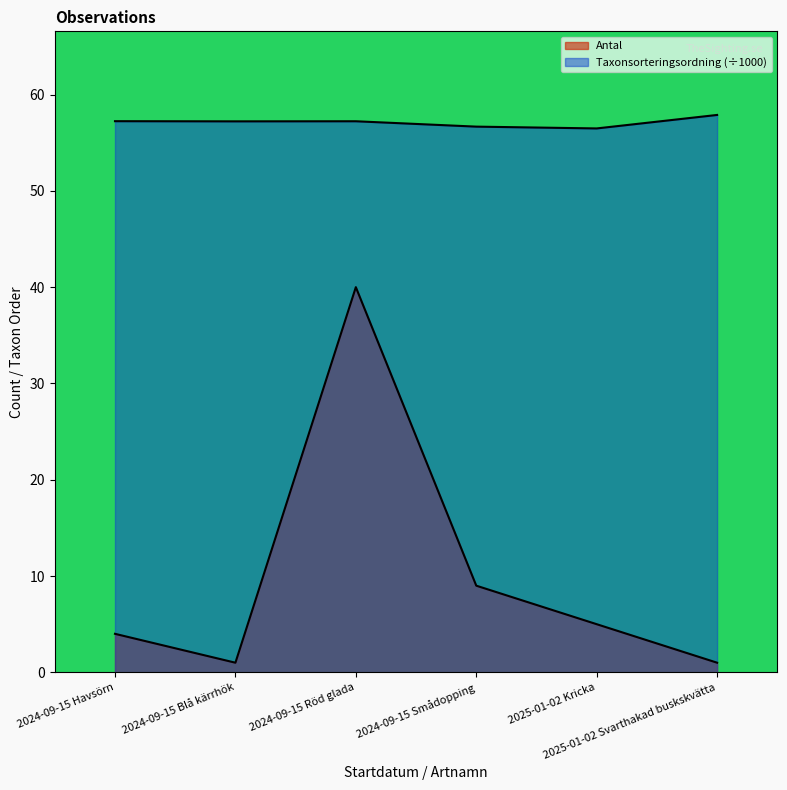

How many data points in Taxonsorteringsordning are less than 57?

2